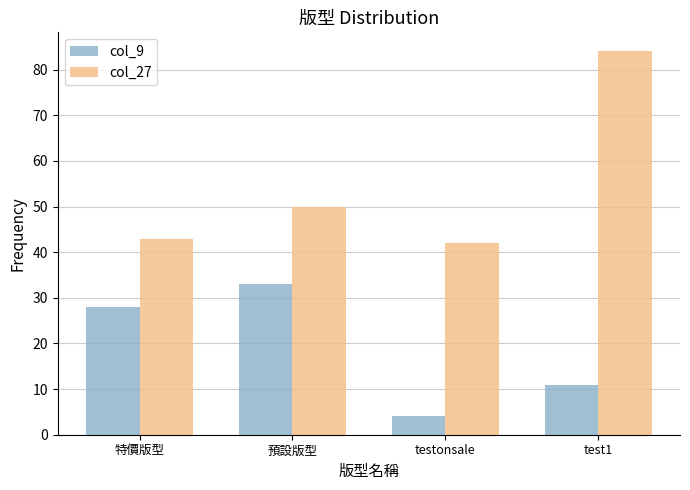

What position from the left is testonsale?

3